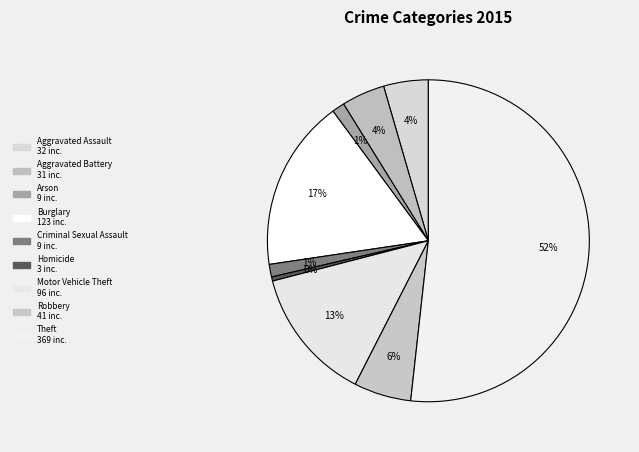

Is it true that Arson is 1% of the pie?

True